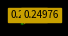

How many slices are in this pie chart?

5